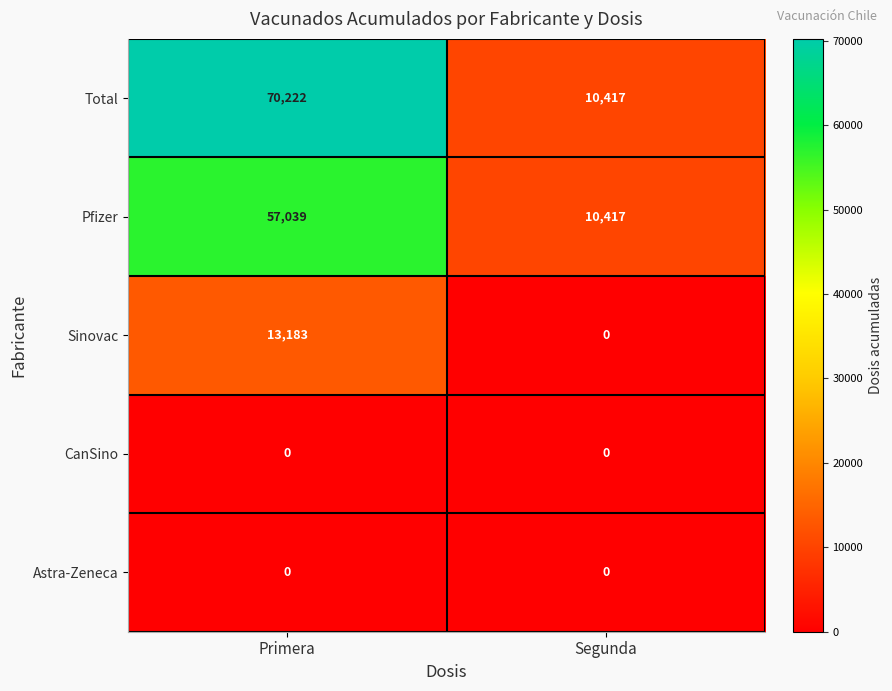

What is the maximum value shown in the chart?

70222